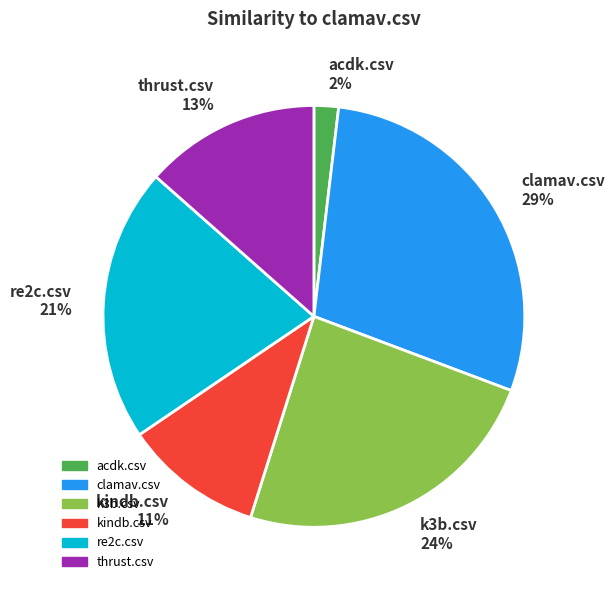

Rank the categories by value from lowest to highest.

acdk.csv 2%, kindb.csv 11%, thrust.csv 13%, re2c.csv 21%, k3b.csv 24%, clamav.csv 29%